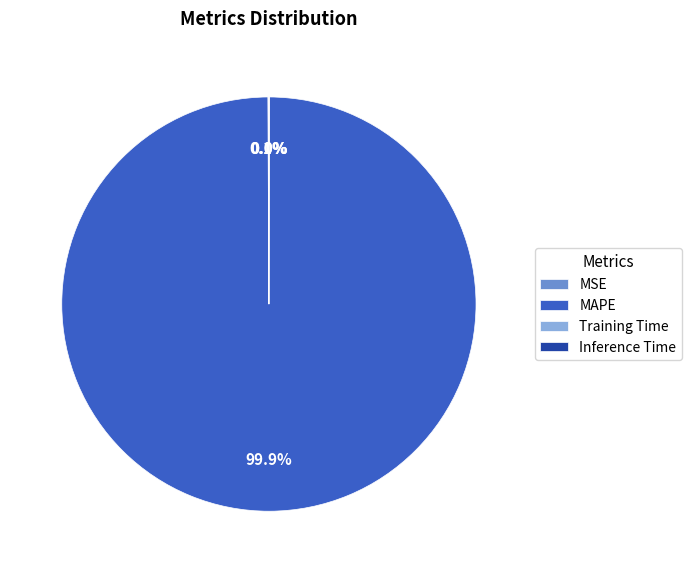

What portion of the pie excludes MAPE?

0.1%